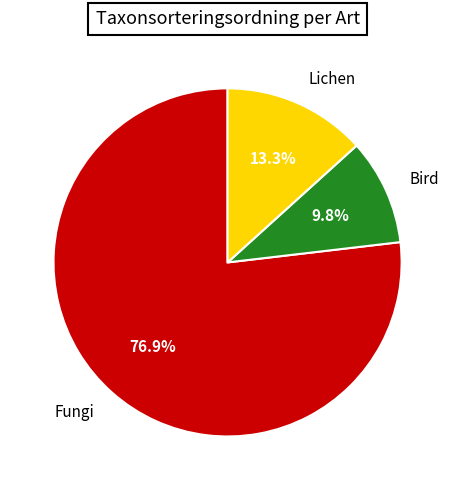

To the nearest percent, what is the difference between the largest and smallest slice percentages?

67%